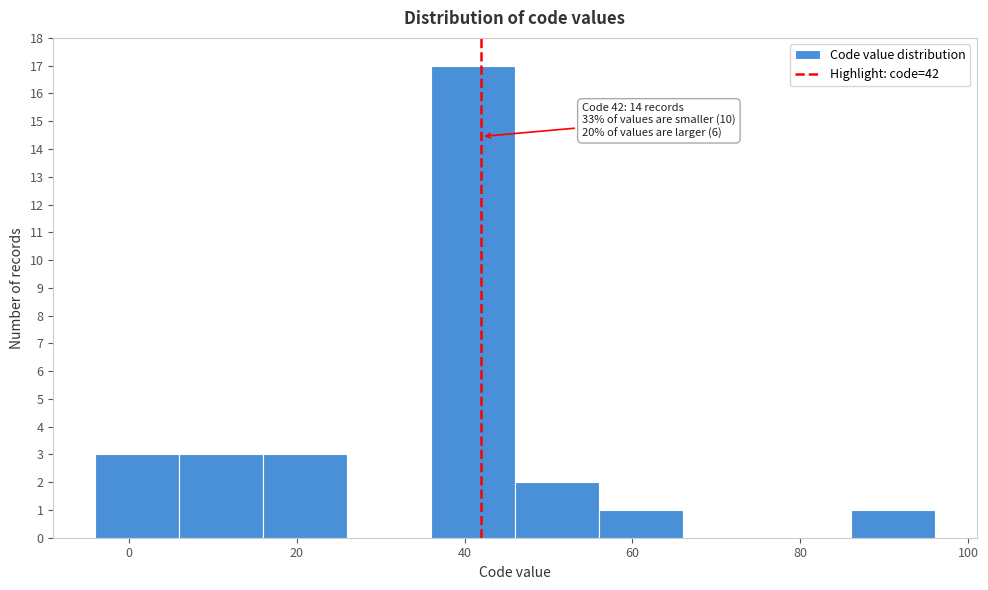

Which range on the x-axis has the tallest bar?

36 to 46